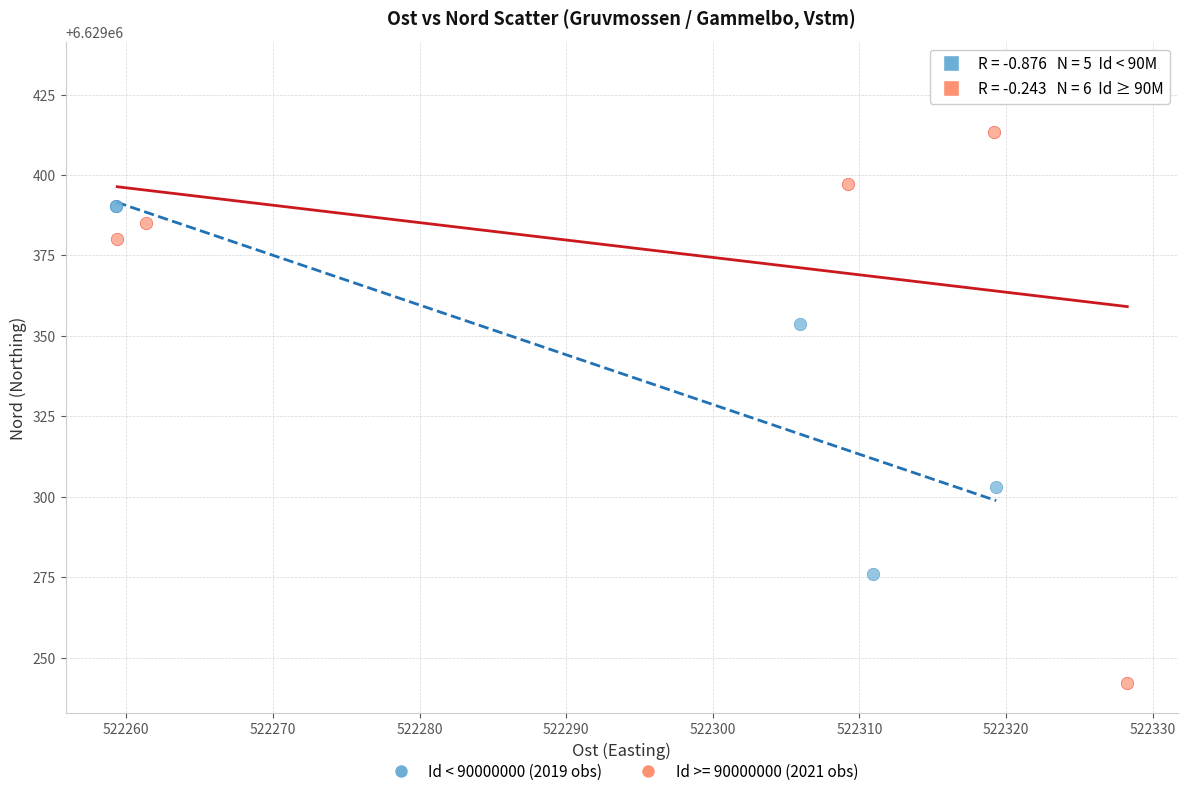

Which series reaches the minimum Y coordinate?

Id >= 90000000 (2021 obs)